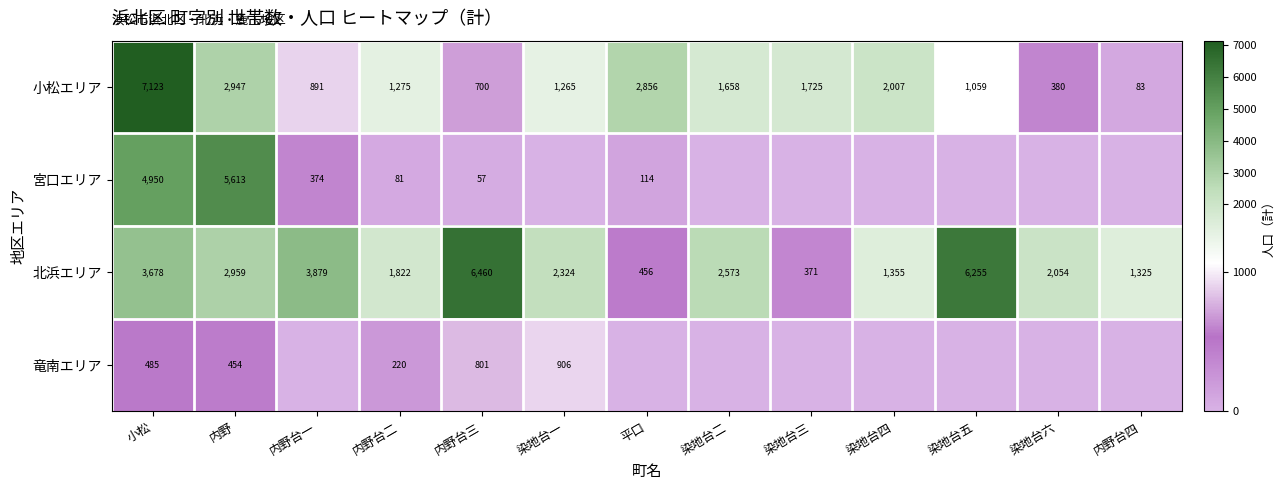

What is the sum of all 小松エリア values?

23969